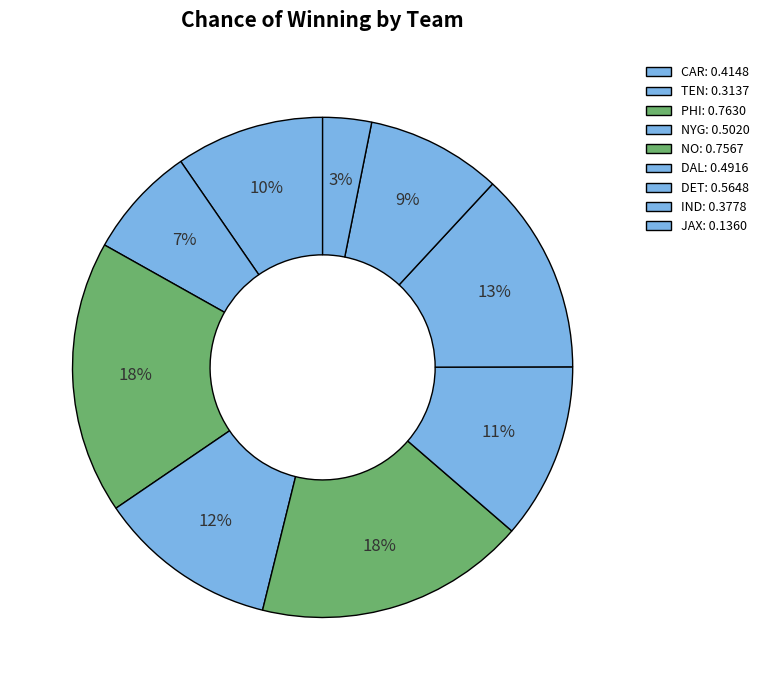

Between DAL and PHI, which is larger?

PHI